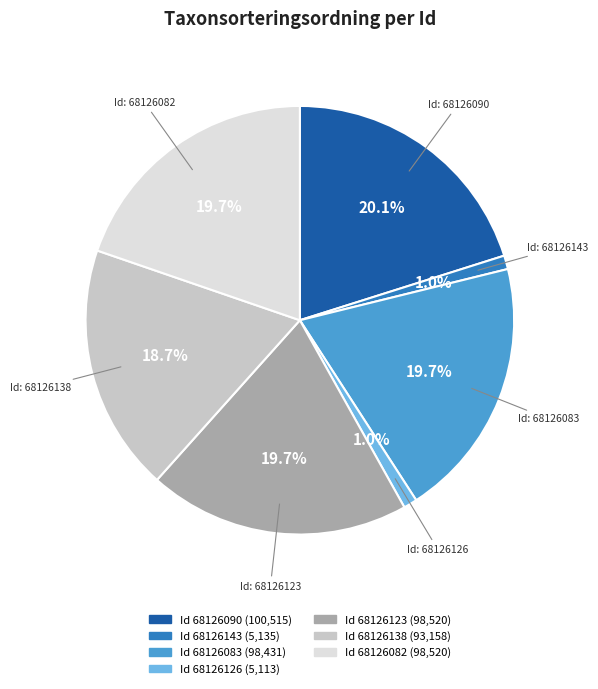

Does any single category account for the majority?

No